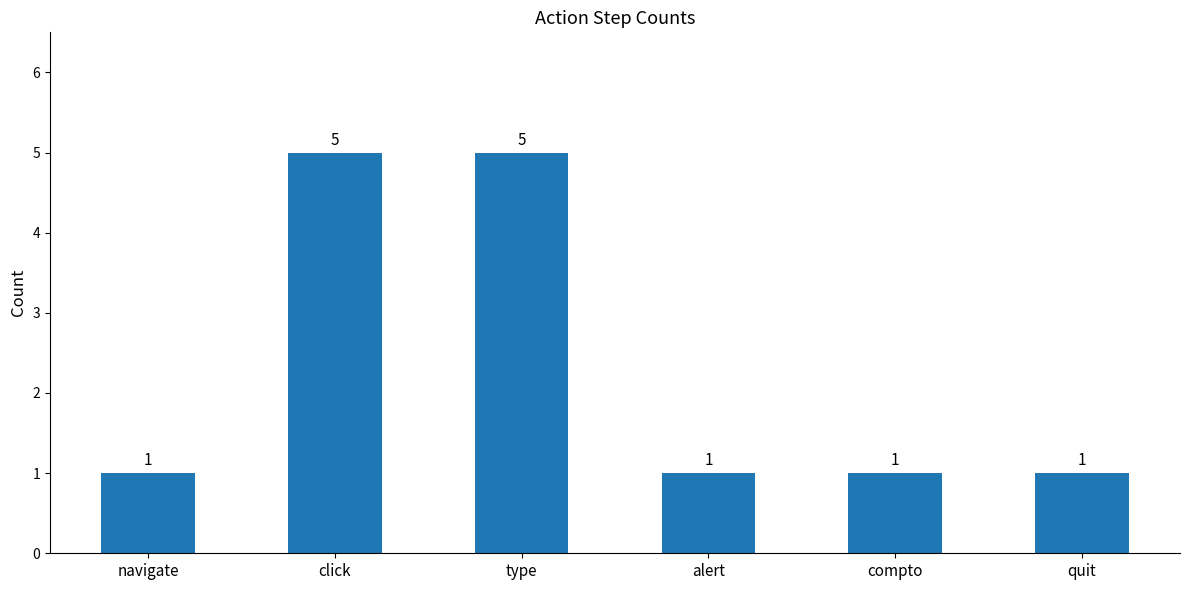

What is the label of the 3rd bar from the right?

alert